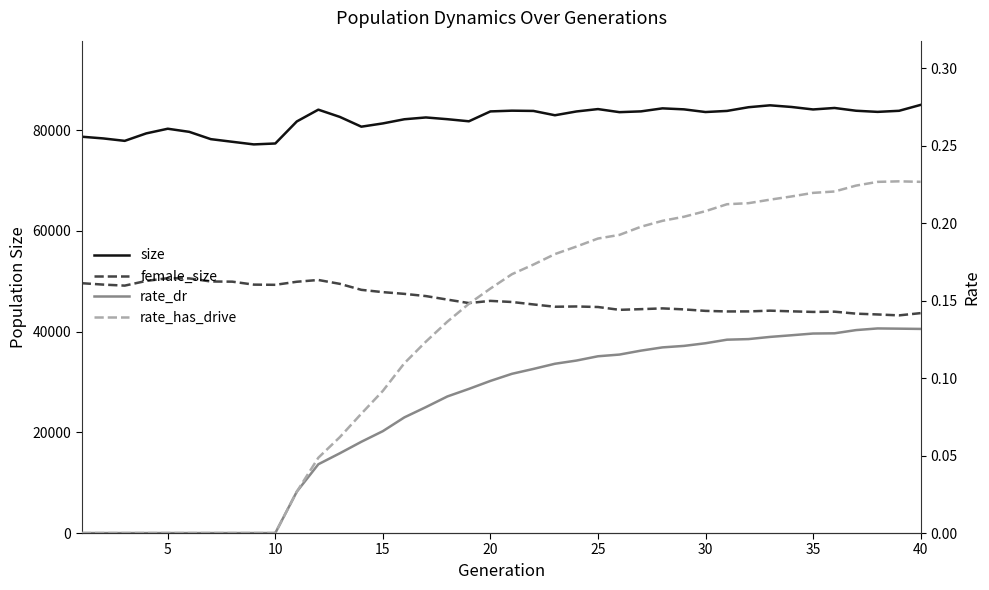

What is the sum of the rate_dr values at 19 and 5?

0.1